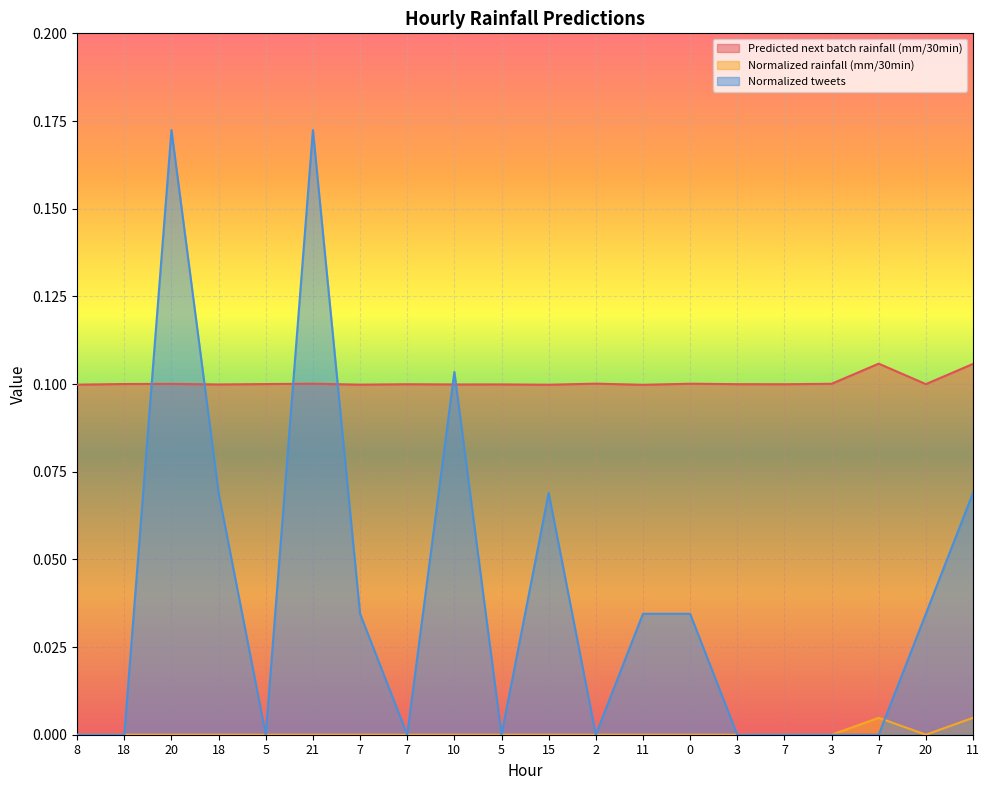

Reading right to left, transcribe all the data shown in this chart.

Predicted next batch rainfall (mm/30min): 0.1	0.1	0.1	0.1	0.1	0.1	0.1	0.1	0.1	0.1	0.1	0.1	0.1	0.1	0.1	0.1	0.1	0.1	0.1	0.1
Normalized rainfall (mm/30min): 0.0	0.0	0.0	0.0	0.0	0.0	0.0	0.0	0.0	0.0	0.0	0.0	0.0	0.0	0.0	0.0	0.0	0.0	0.0	0.0
Normalized tweets: 0.1	0.0	0.0	0.0	0.0	0.0	0.0	0.0	0.0	0.1	0.0	0.1	0.0	0.0	0.2	0.0	0.1	0.2	0.0	0.0